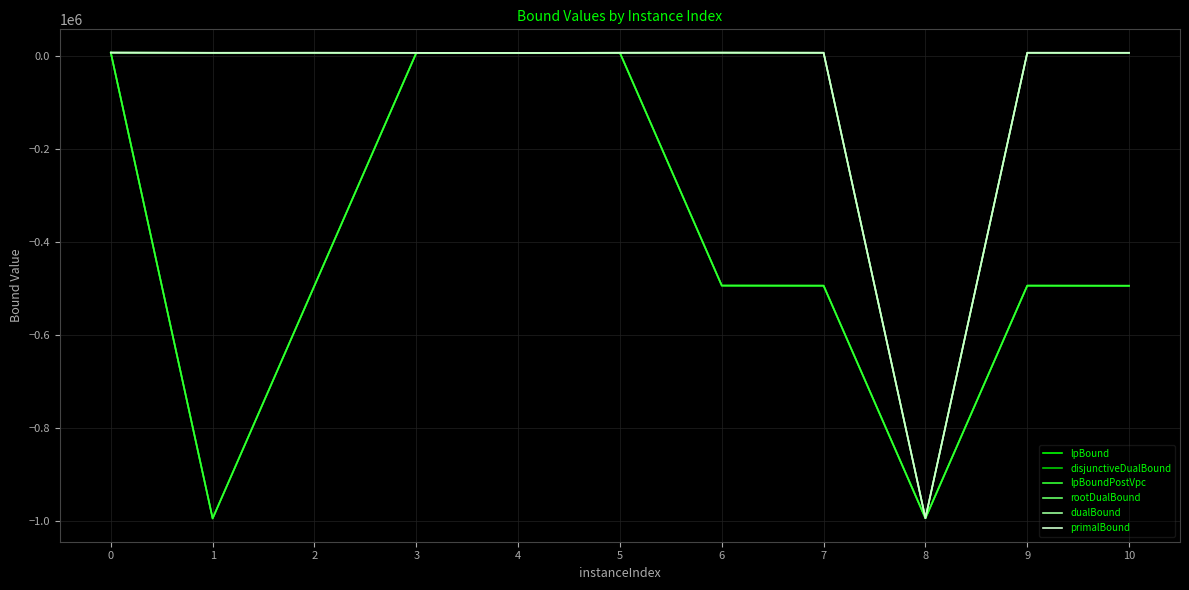

Is the value of lpBound at 7 greater than the value of dualBound at 9?

No